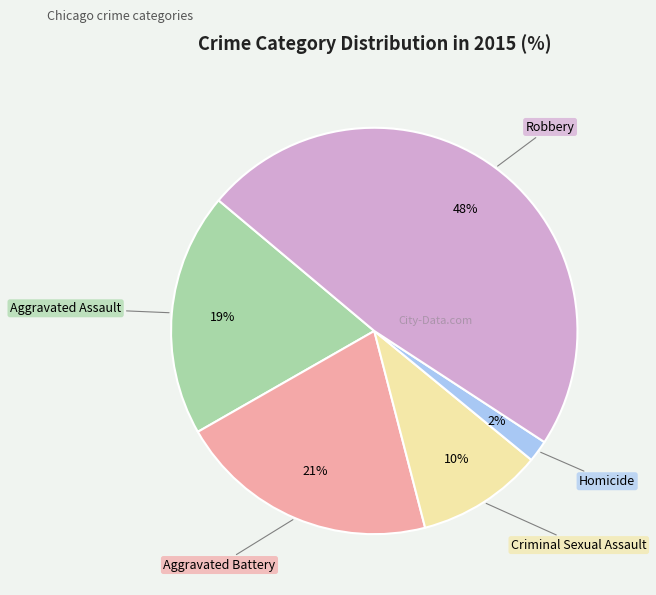

Is there a majority slice in this chart?

No